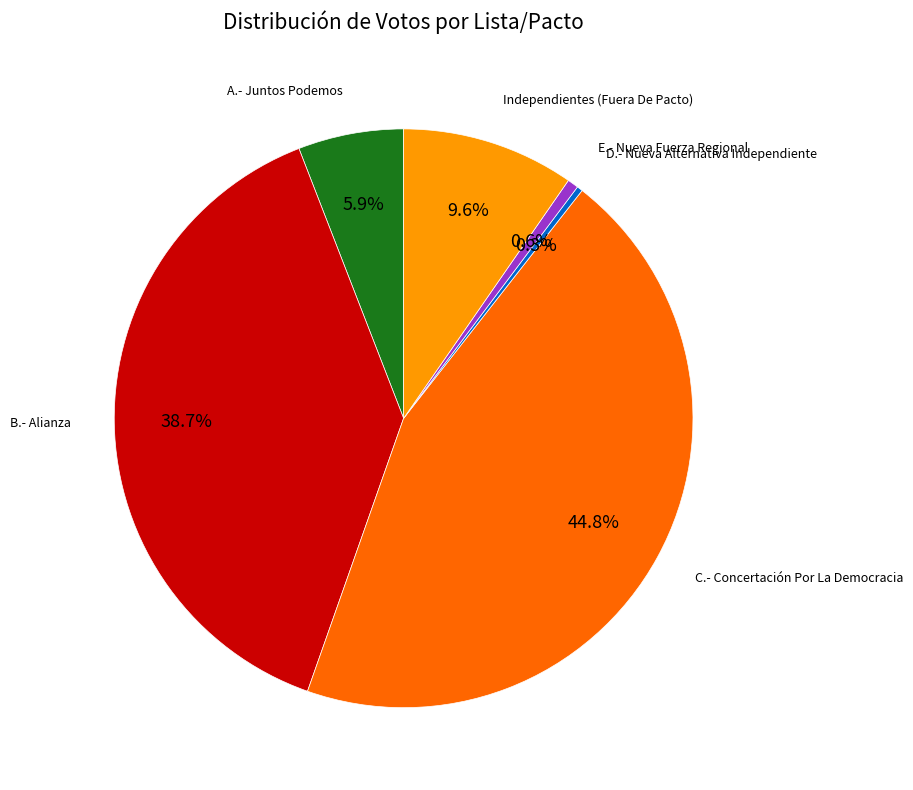

Is there any slice that represents more than half of the pie?

No